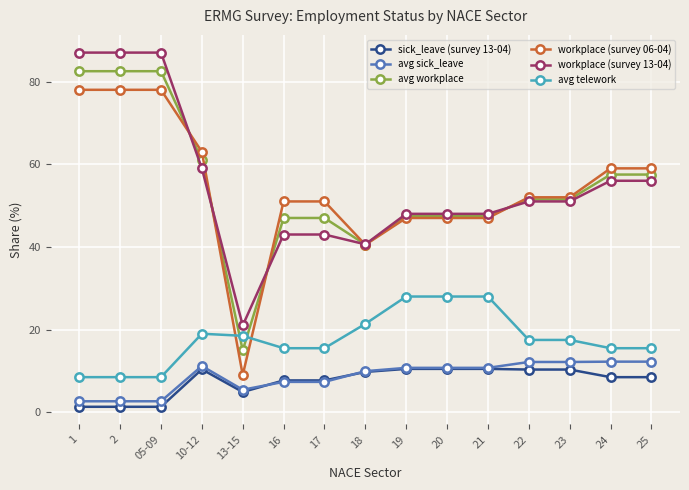

Which series has the largest range (max minus min)?

workplace (survey 06-04)